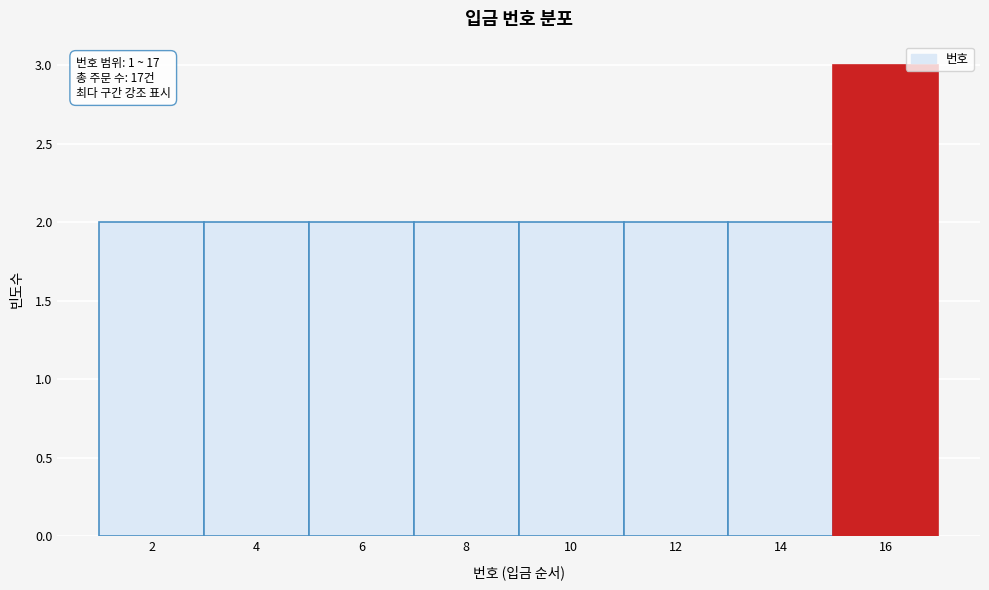

Which range on the x-axis has the tallest bar?

15 to 17